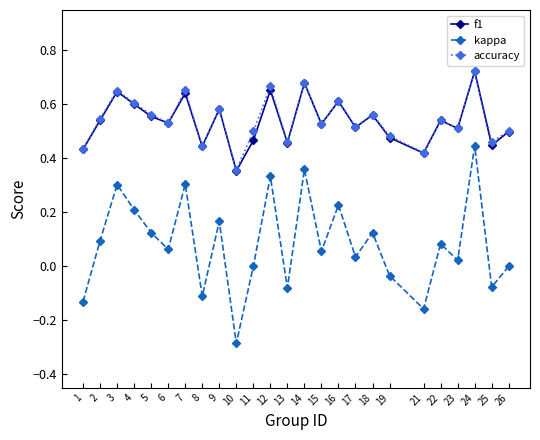

Which series changed the most between 9 and 13?

kappa